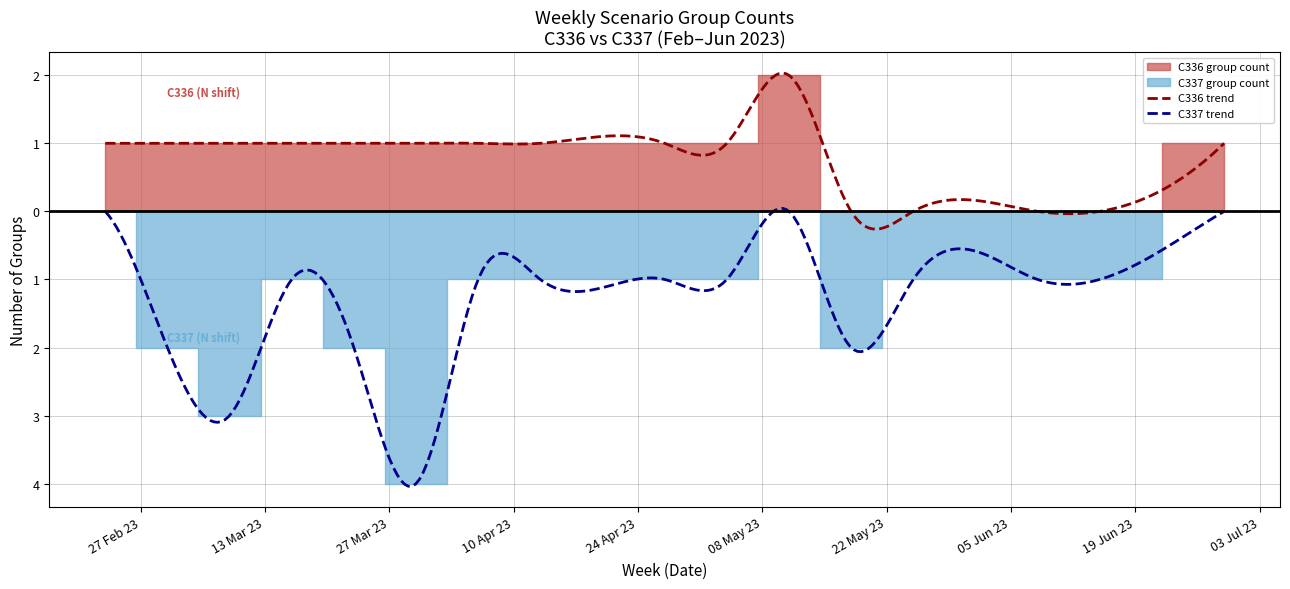

How many values in C336 group count are above zero?

12